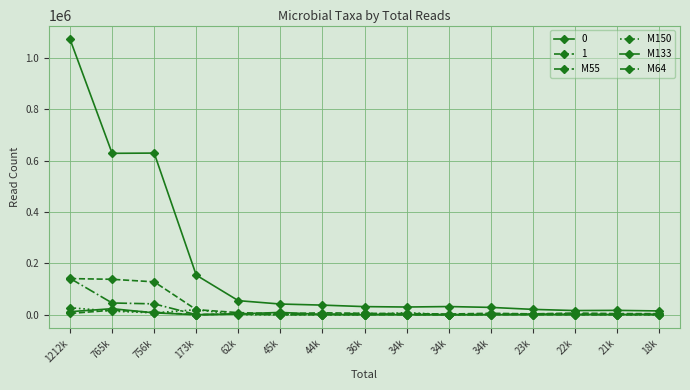

Where is M150 nearest to the value 13580?

765k